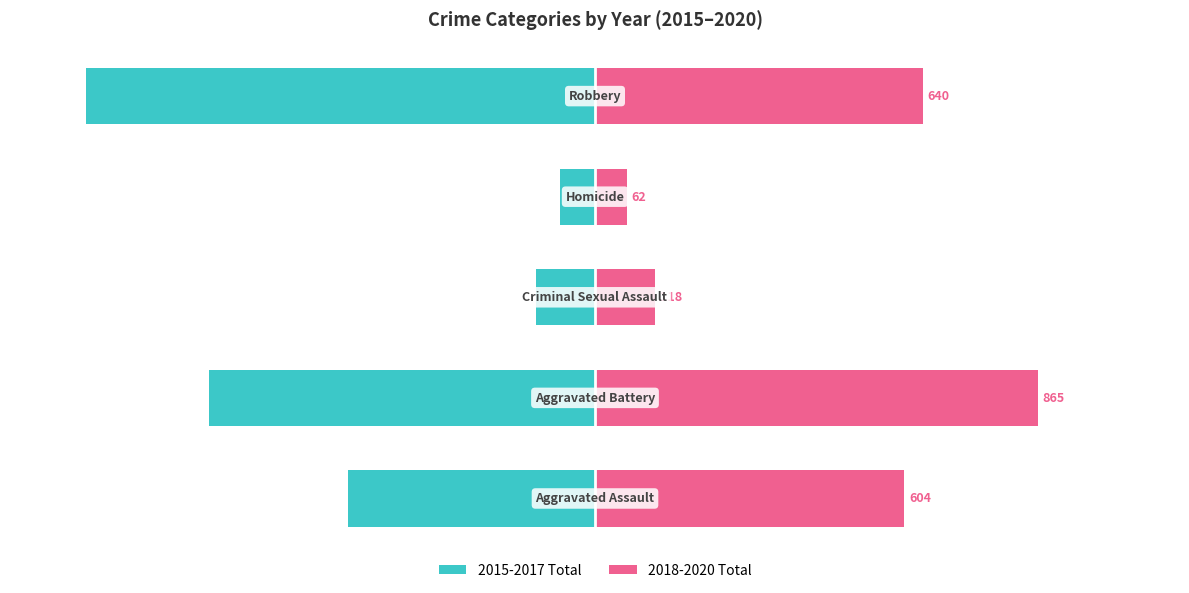

Reading left to right, what are all the values shown in this chart?

2015-2017 Total: 0=-48.5	1=-75.9	2=-11.6	3=-6.8	4=-100.0
2018-2020 Total: 0=60.8	1=87.0	2=11.9	3=6.2	4=64.4